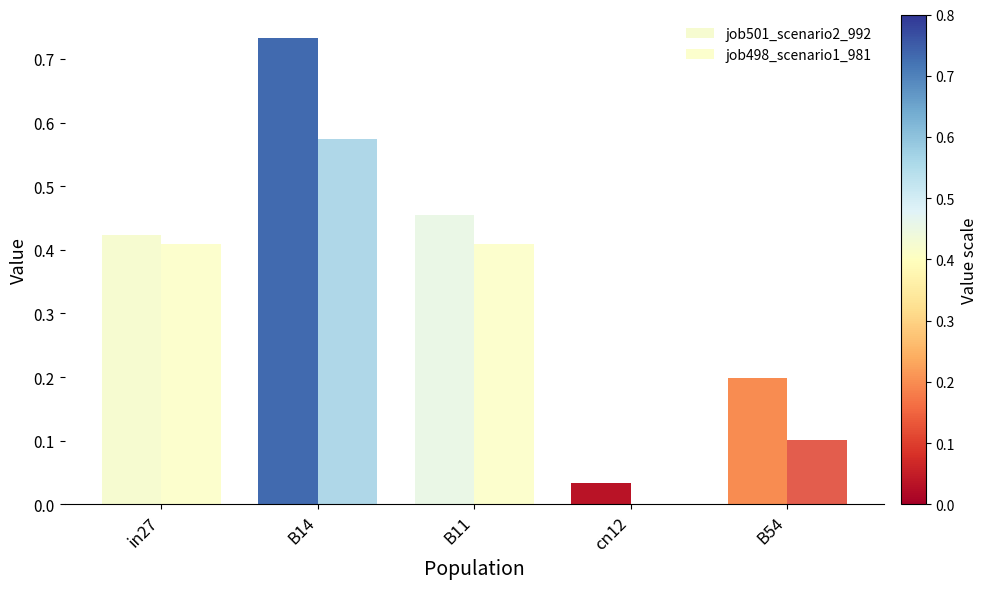

Is the value of job501_scenario2_992 at B54 greater than the value of job498_scenario1_981 at B54?

Yes